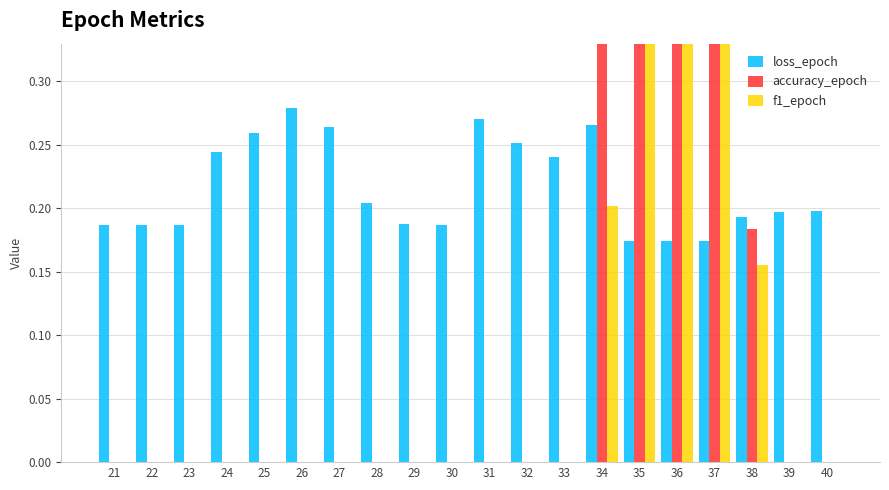

True or false: loss_epoch has a value of 0.2 at 24.

False